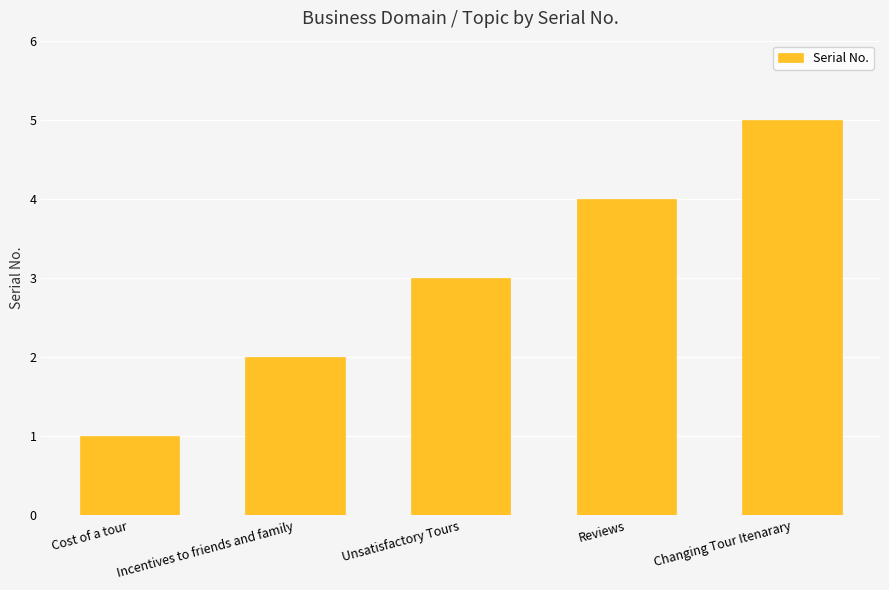

What is the value of the 4th bar from the left?

4